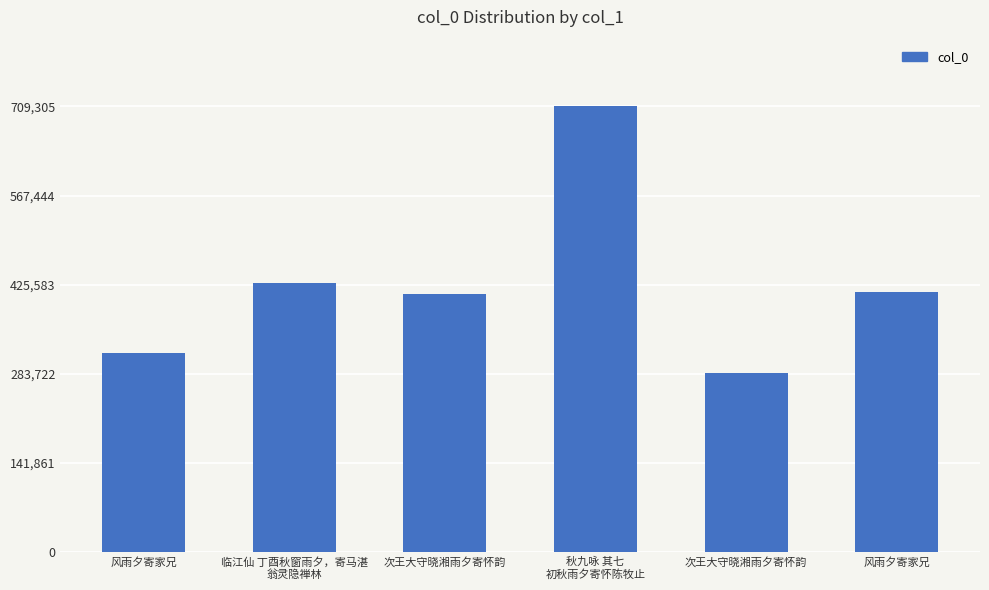

How many data points does each series have?

6